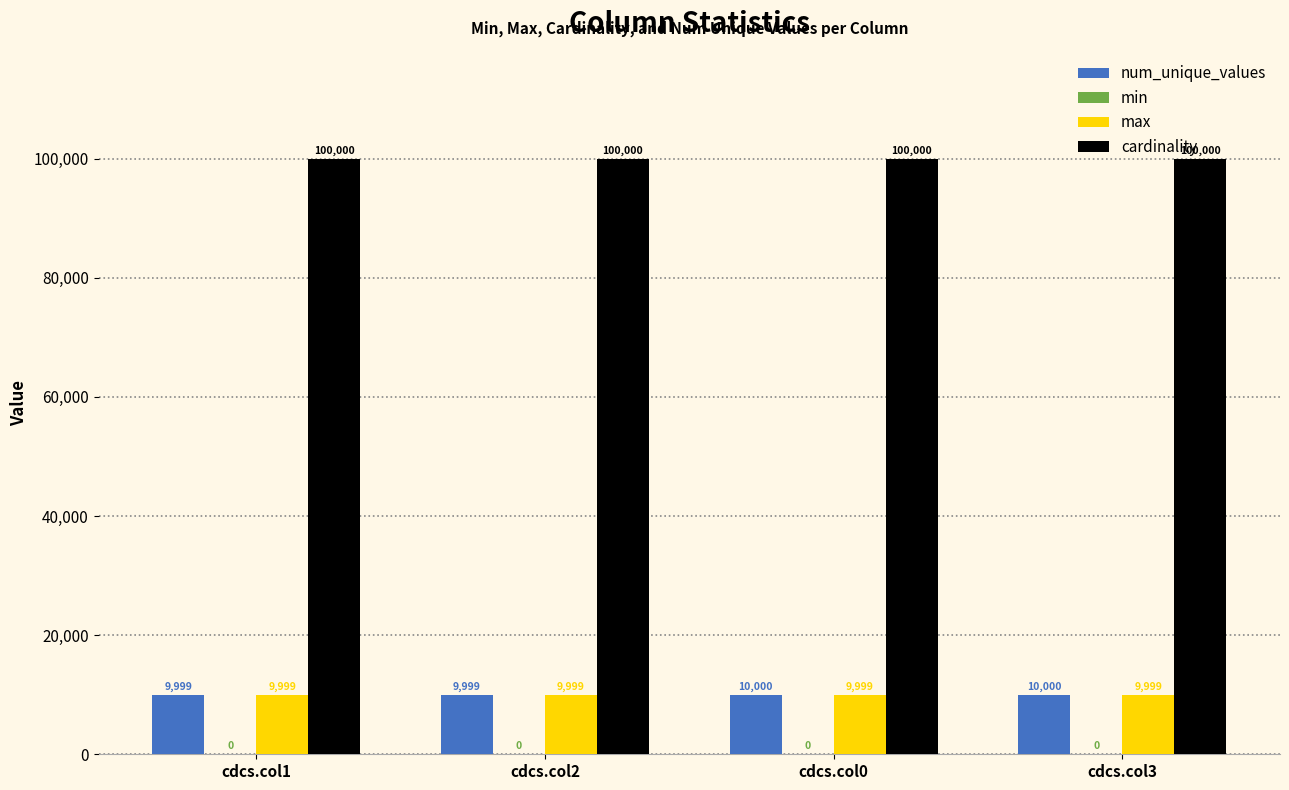

What is the label of the 3rd bar from the right?

cdcs.col2